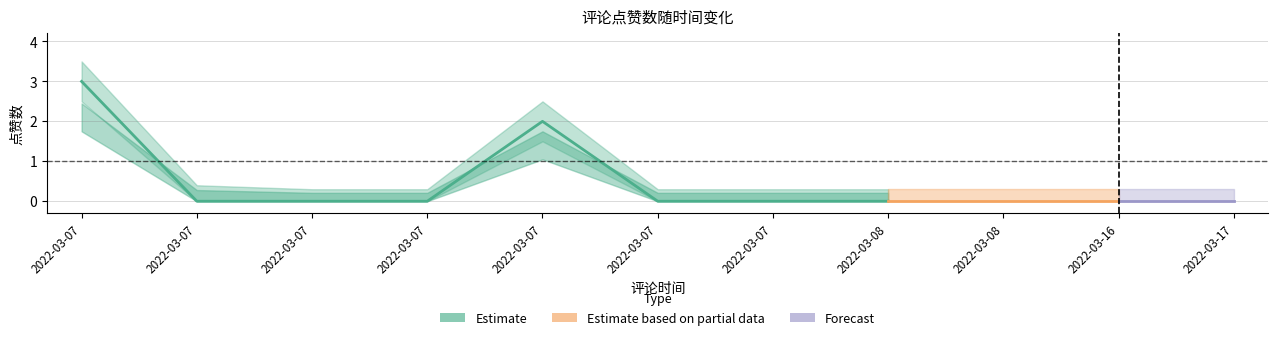

The 点赞数 series shows -1.1 at 2022-03-07 19:51:03. True or false?

False